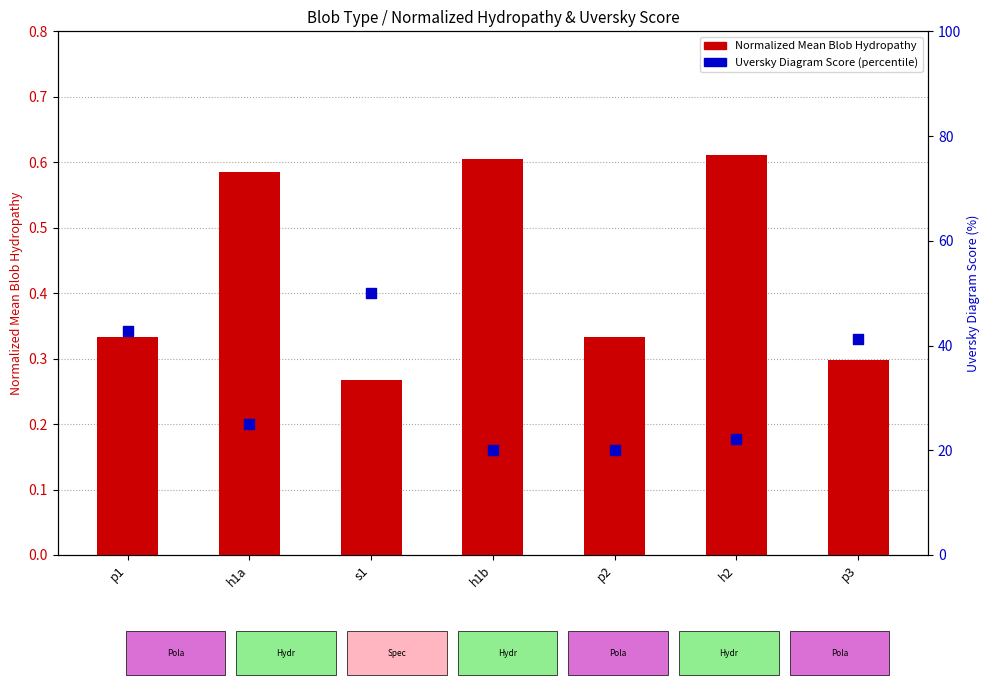

Which series has the largest total across all categories?

Uversky Diagram Score (percentile)